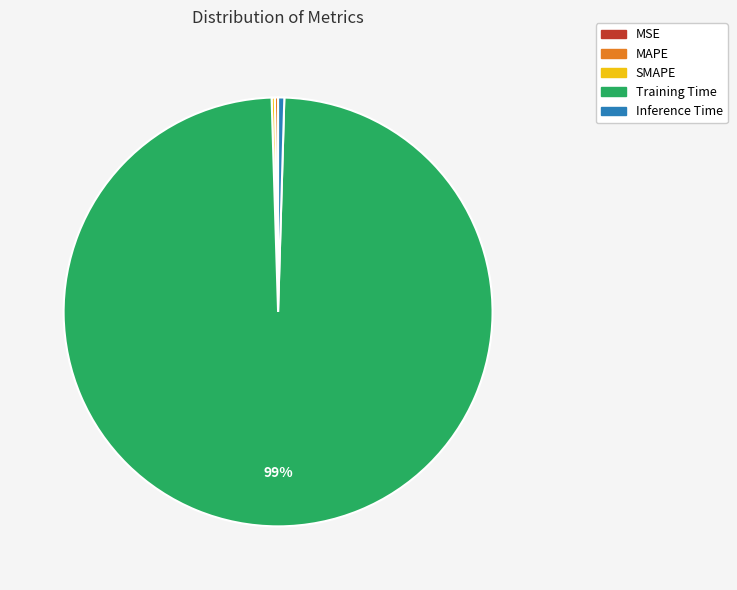

True or false: Training Time accounts for 86% of the total.

False